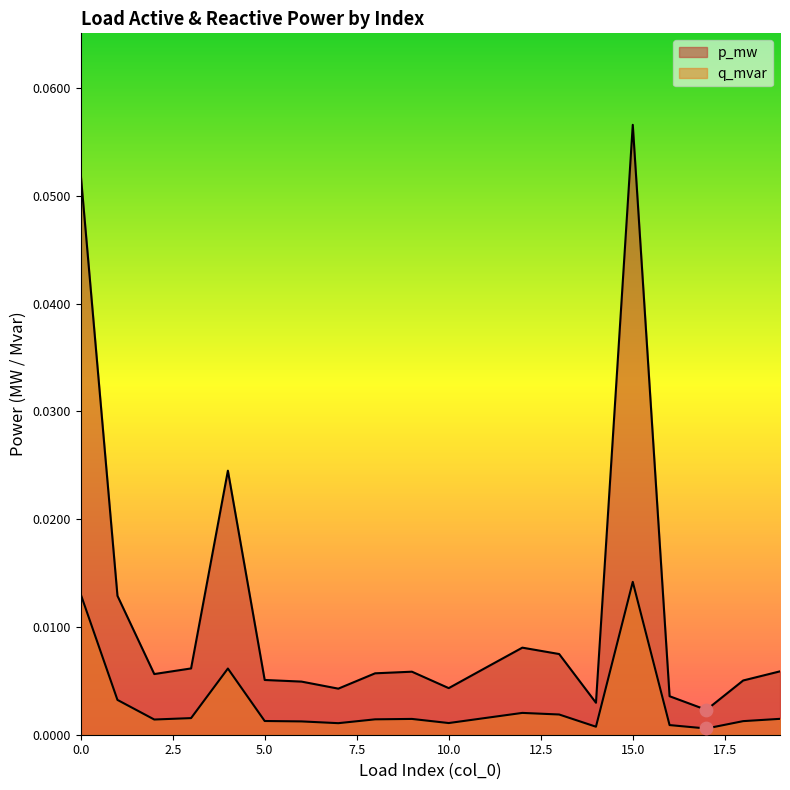

Which series reaches the maximum Y coordinate?

p_mw